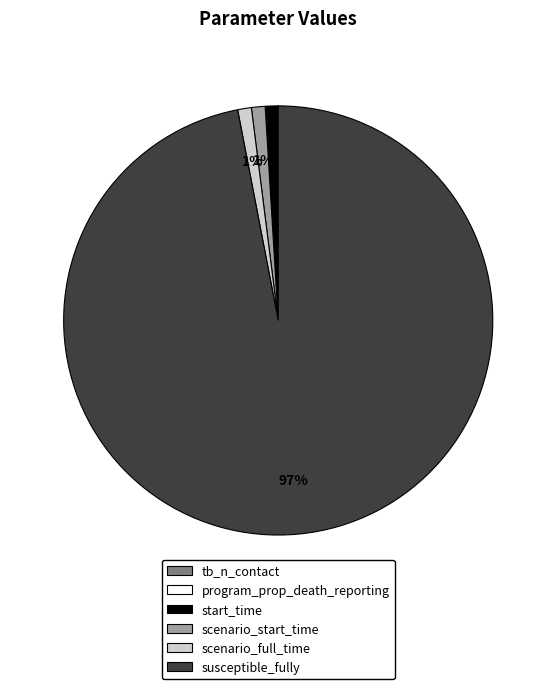

To the nearest percent, what percentage of the pie is start_time?

1%